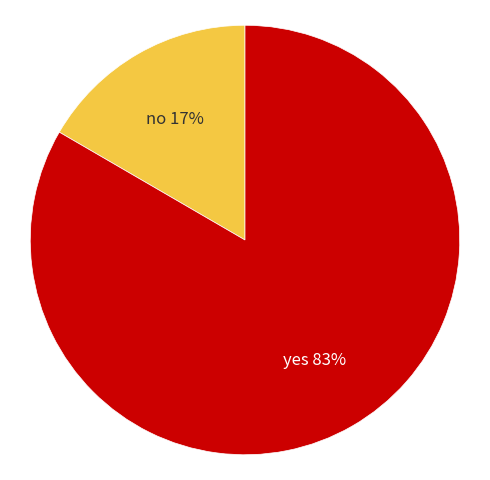

How many slices are in this pie chart?

2